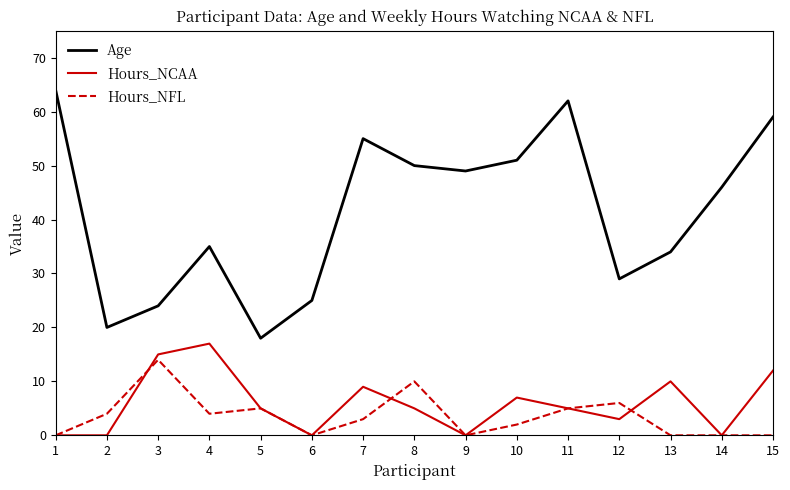

Is this an area chart (filled region under the line)?

No